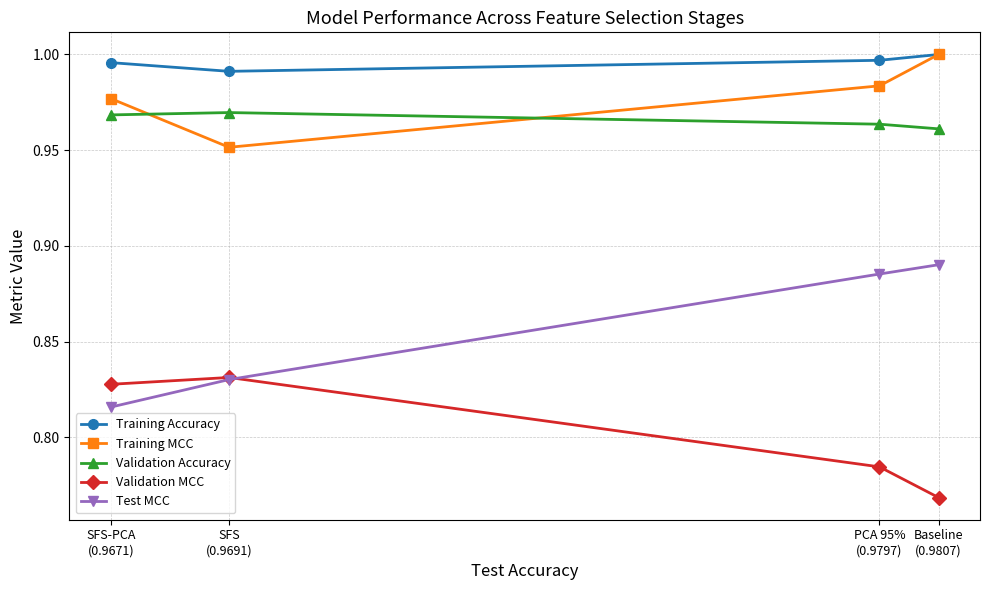

Which series has the largest total across all categories?

Training Accuracy